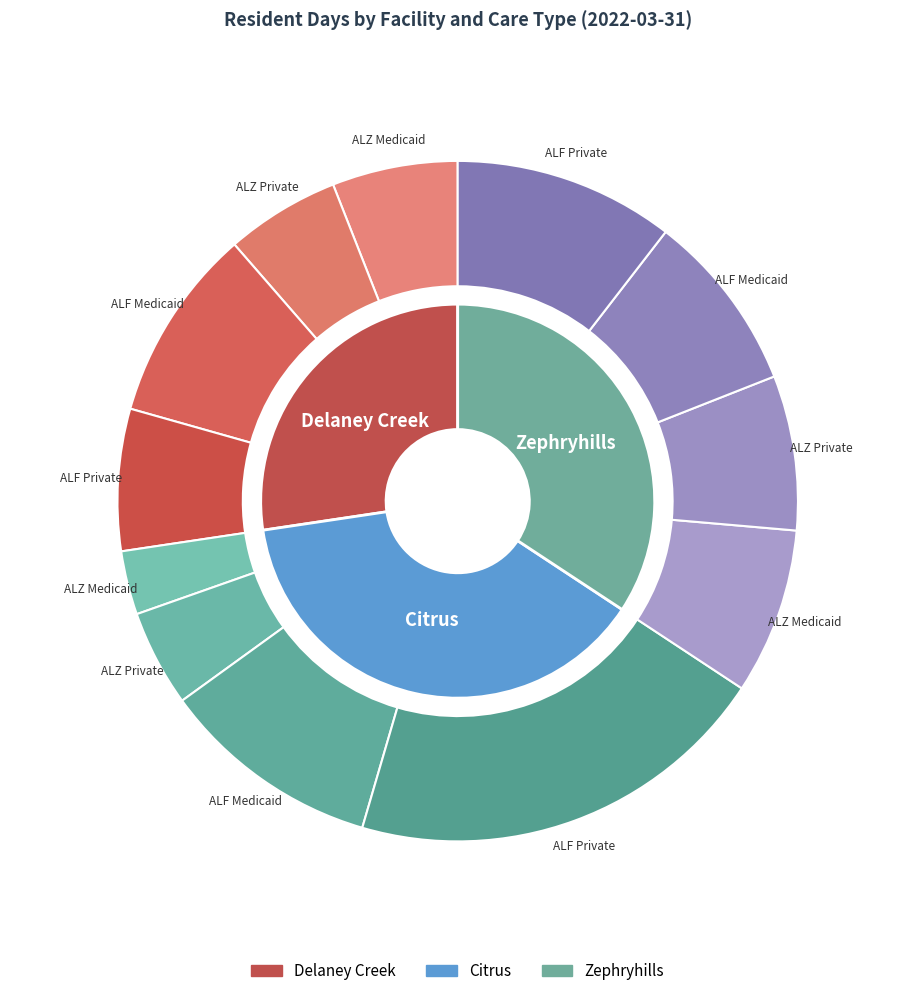

Is there any slice that represents more than half of the pie?

No